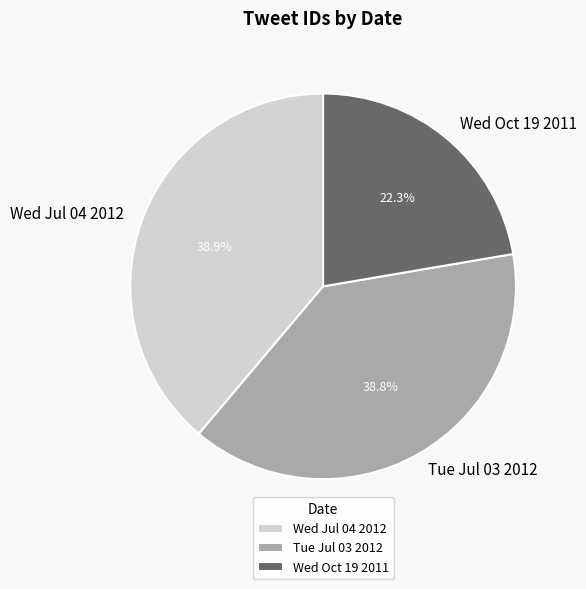

What is the total percentage of Wed Oct 19 2011 and Wed Jul 04 2012?

61.2%